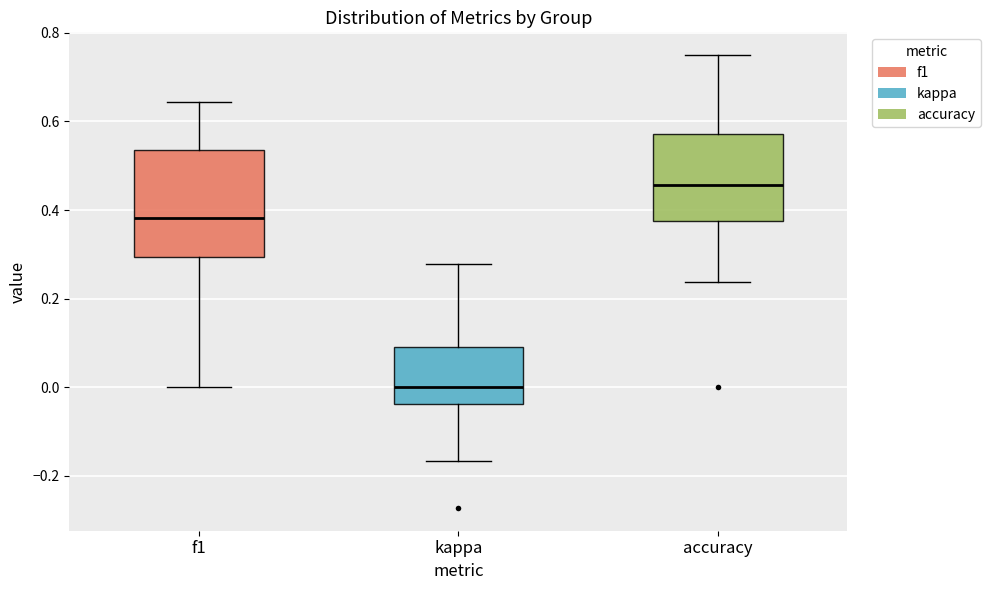

Comparing the boxes themselves (not the whiskers), which one is the tallest?

f1